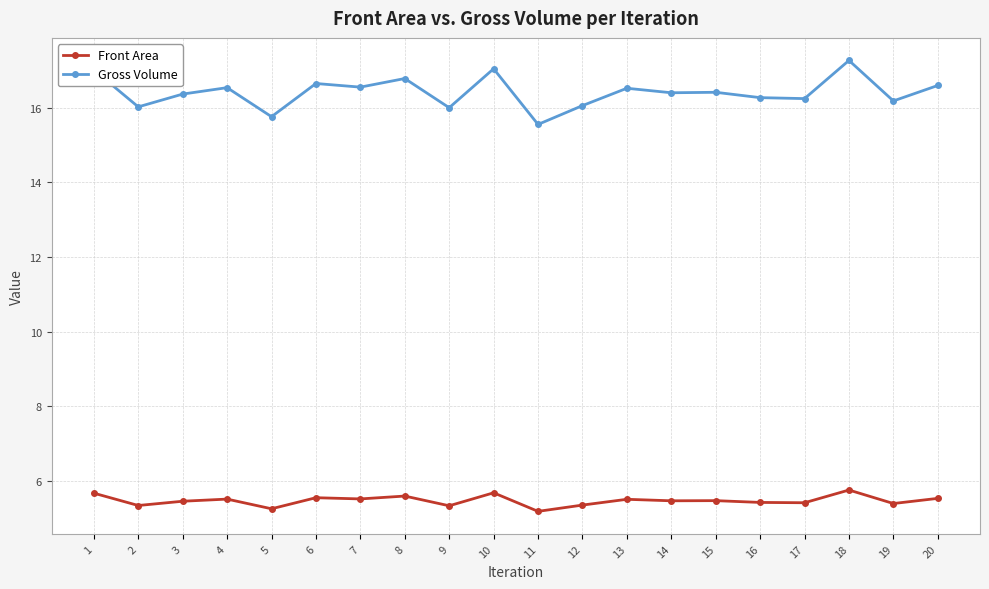

Read the Front Area value at 15.

5.5